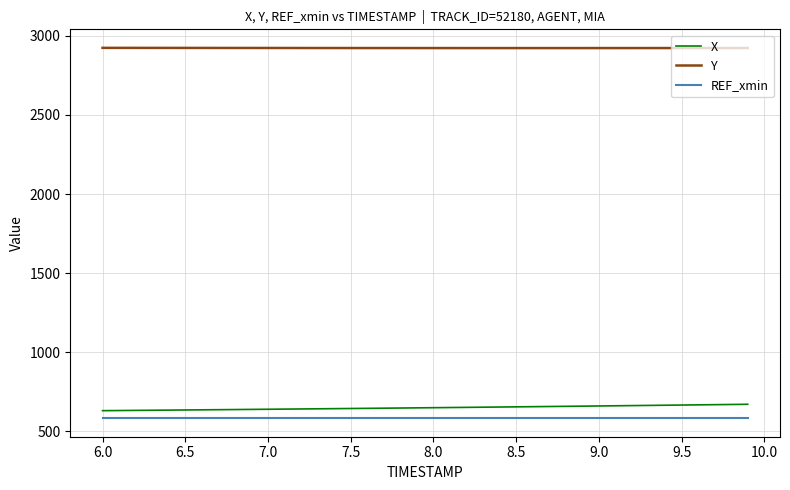

True or false: Y and X cross at least once.

False